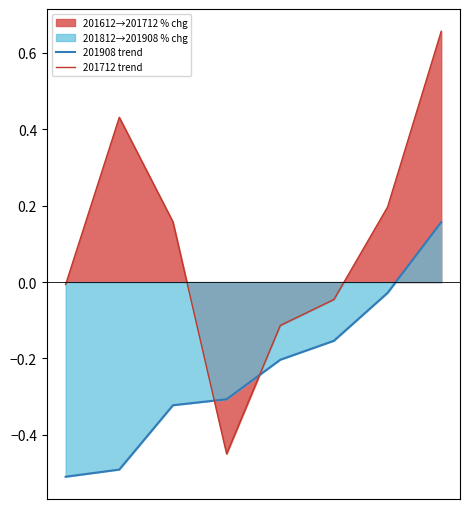

List the series in order of their peak value, highest first.

201712 trend, 201908 trend